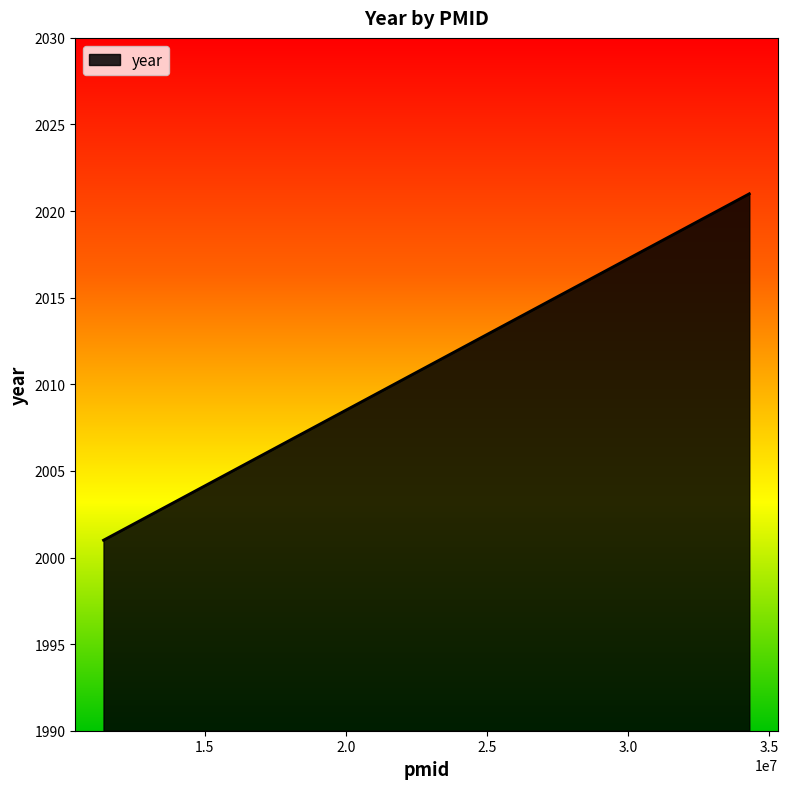

At which label is the value closest to 2011?

11414266